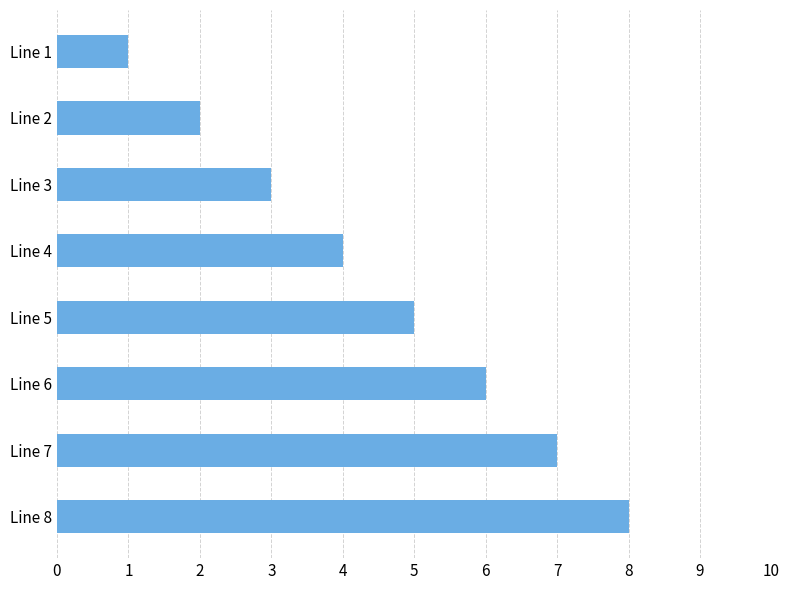

What is the smallest value displayed?

1